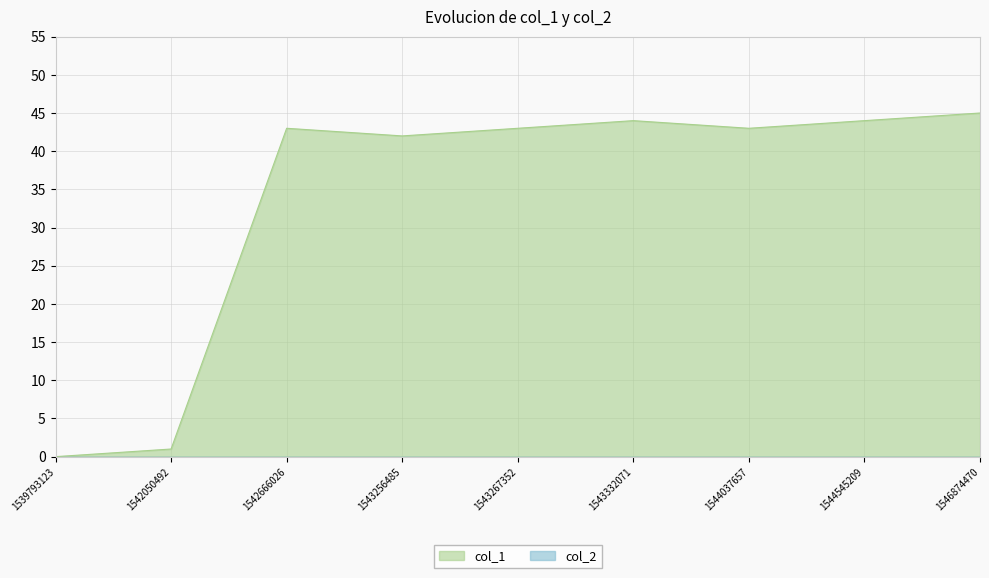

What is the change in value from 1543256485 to 1544545209?

+2